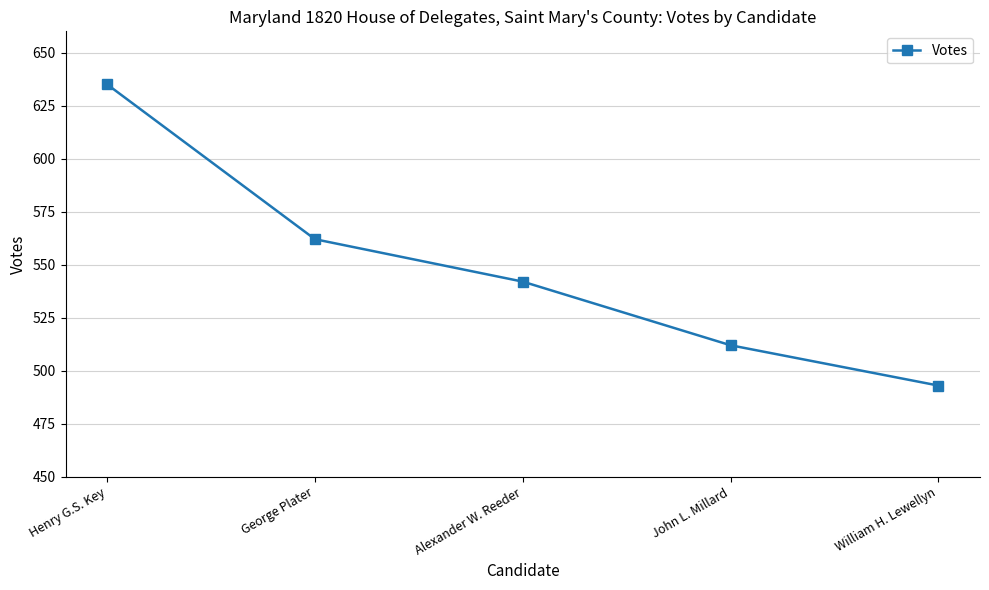

Which label corresponds to the smallest value in the chart?

William H. Lewellyn